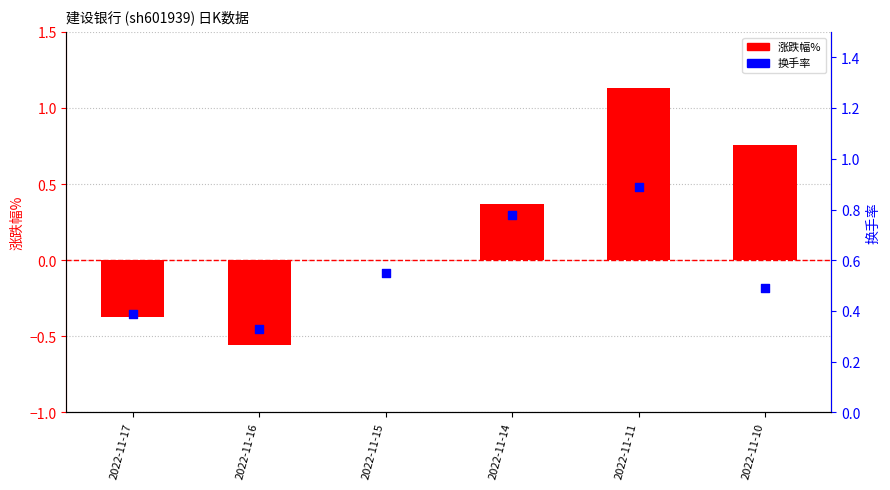

At how many categories does at least one series exceed 0?

6